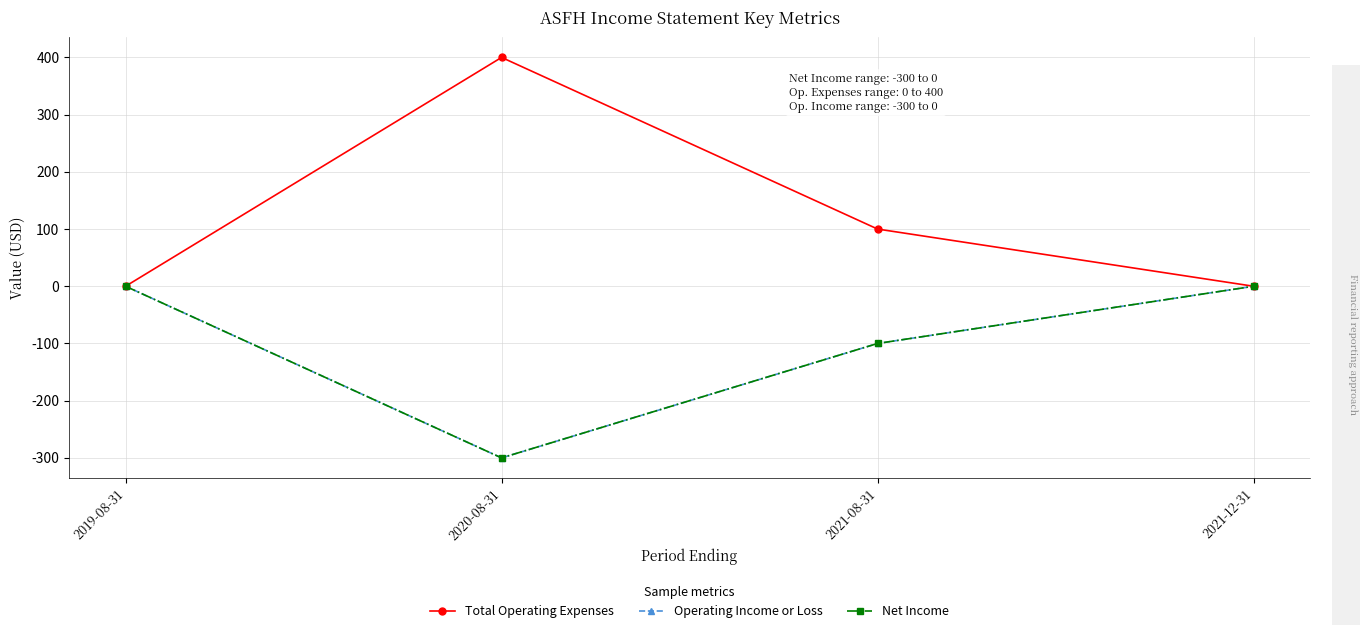

Reading left to right, list all the values displayed in this chart.

Total Operating Expenses: 0	400	100	0
Operating Income or Loss: 0	-300	-100	0
Net Income: 0	-300	-100	0